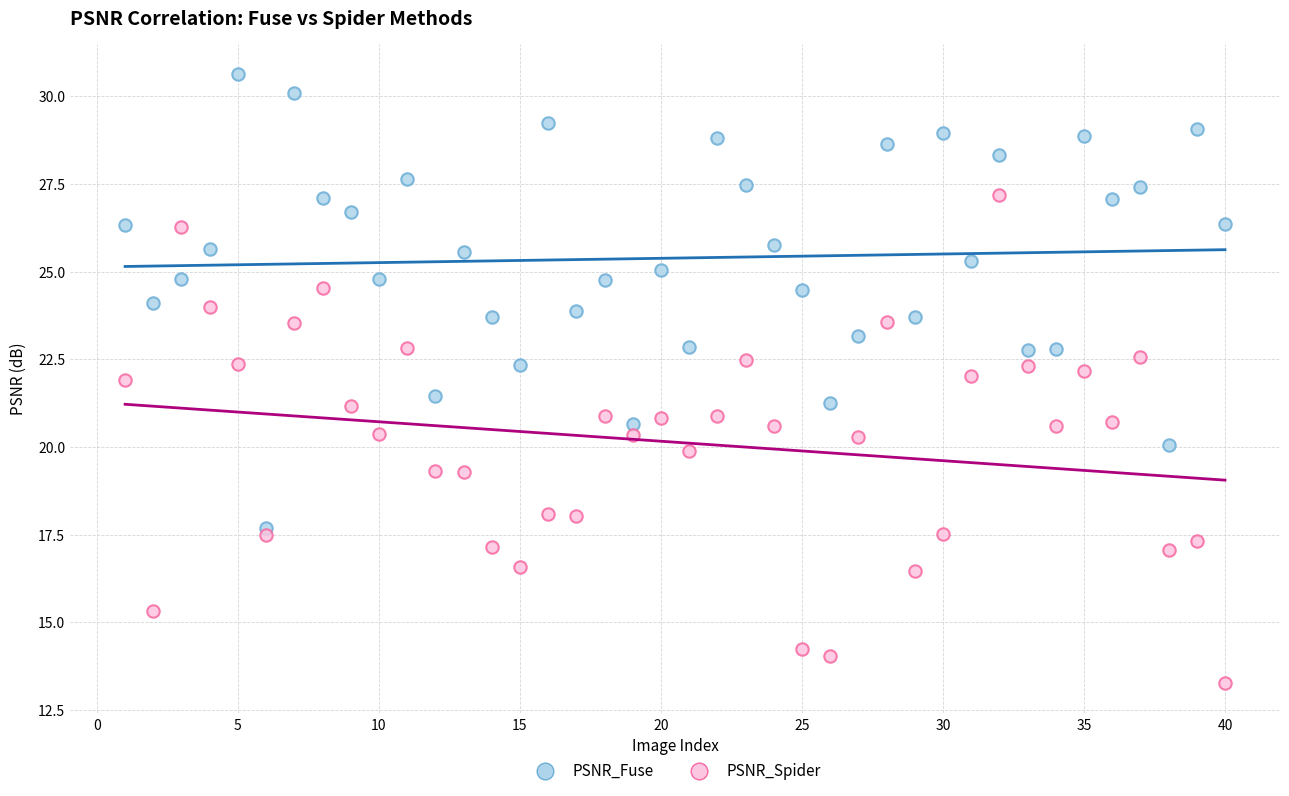

Which series has the widest spread of Y values?

PSNR_Spider